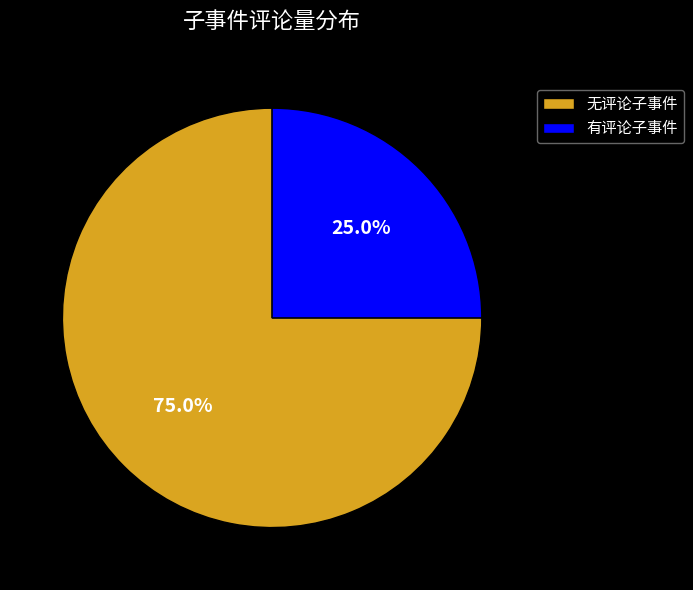

What is the largest slice in the pie chart?

无评论子事件